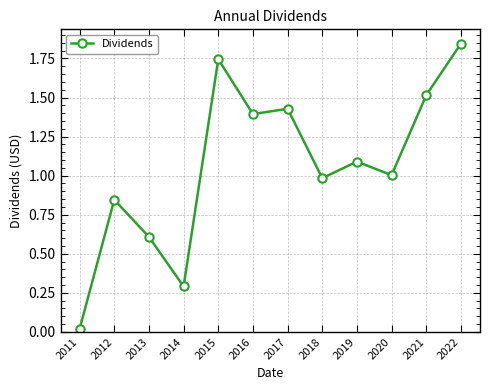

True or false: the data shows 1.4 at 2017.

True